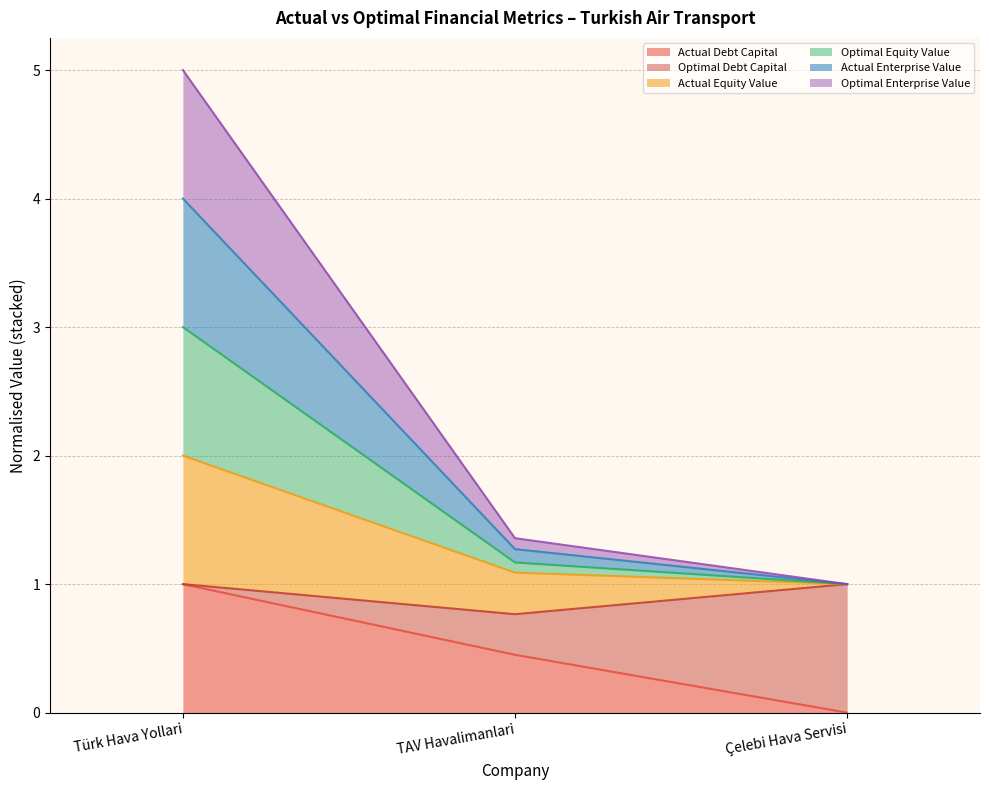

How many lines are shown in the chart?

6